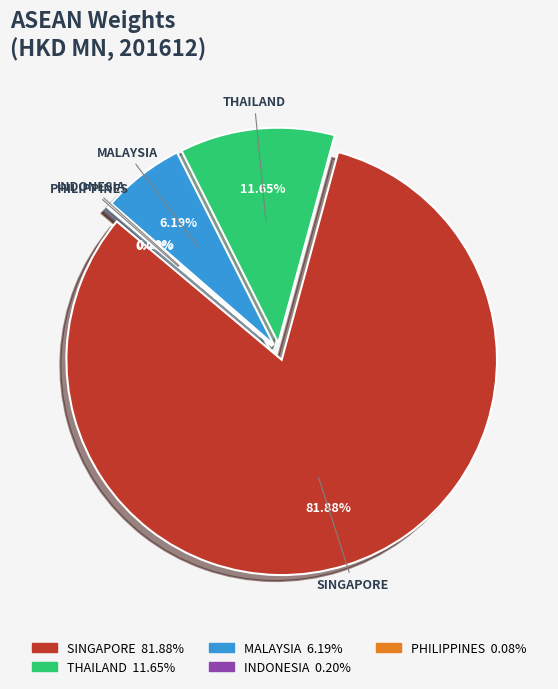

Rank the categories by value from highest to lowest.

SINGAPORE, THAILAND, MALAYSIA, INDONESIA, PHILIPPINES